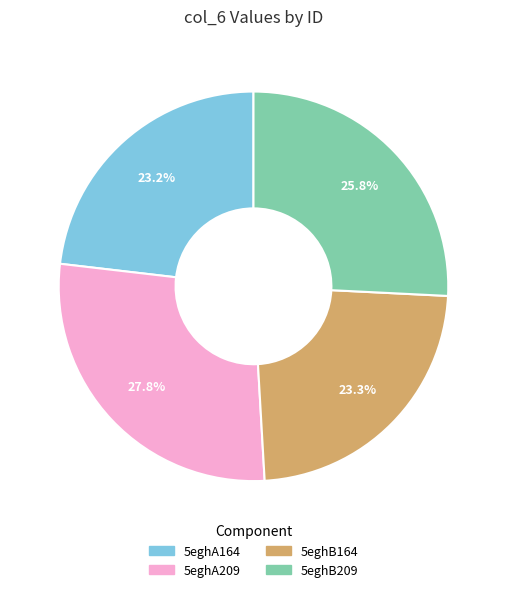

Combined, do 5eghA164 and 5eghA209 account for over 50%?

Yes